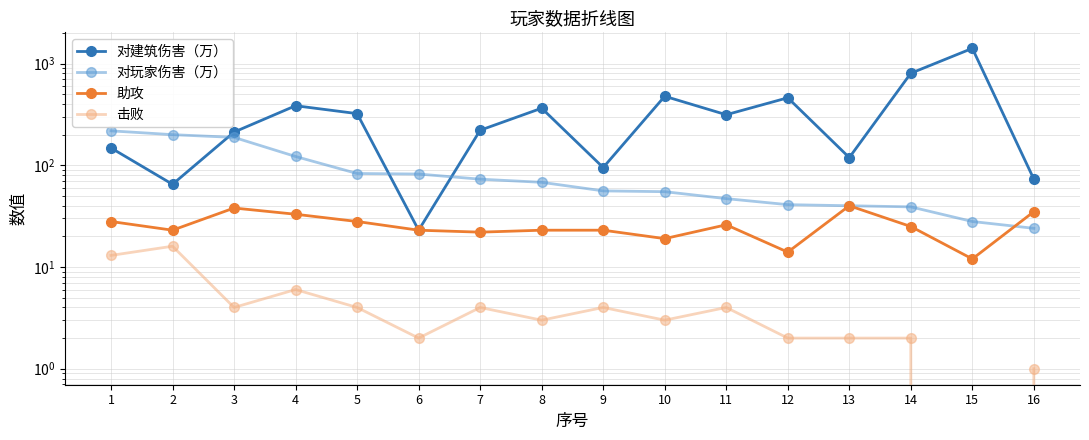

True or false: 对玩家伤害（万） has a value of 39 at 14.

True